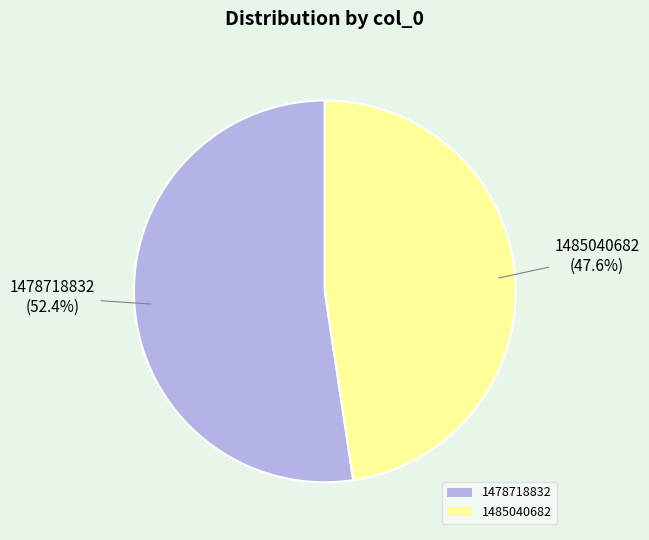

Which has a higher value, 1485040682 or 1478718832?

1478718832